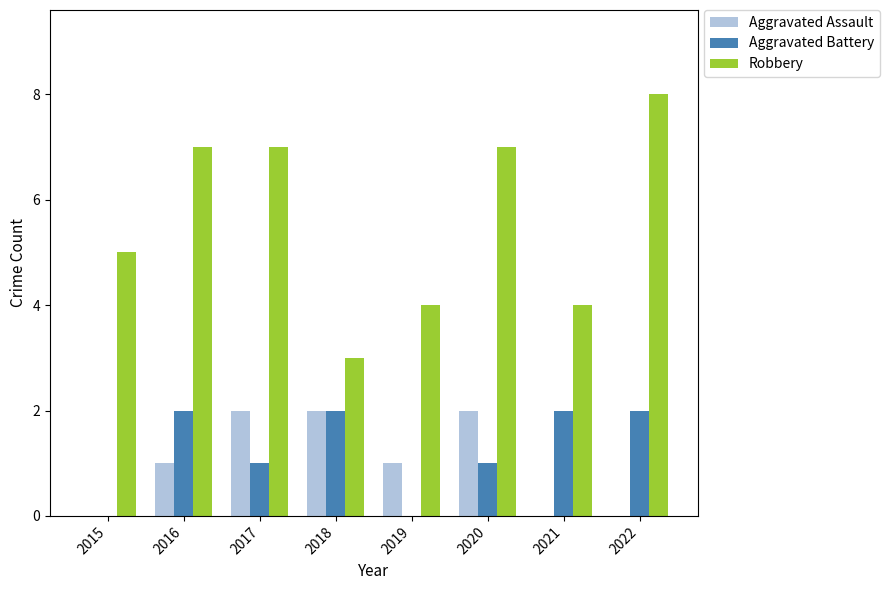

How many Robbery values are between 4 and 7?

6